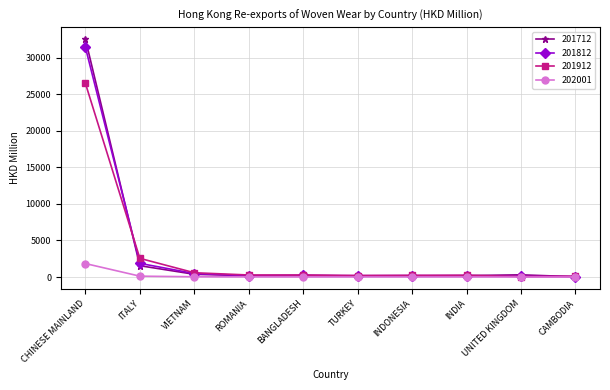

In 201812, how many points are lower than both neighbors (excluding endpoints)?

2